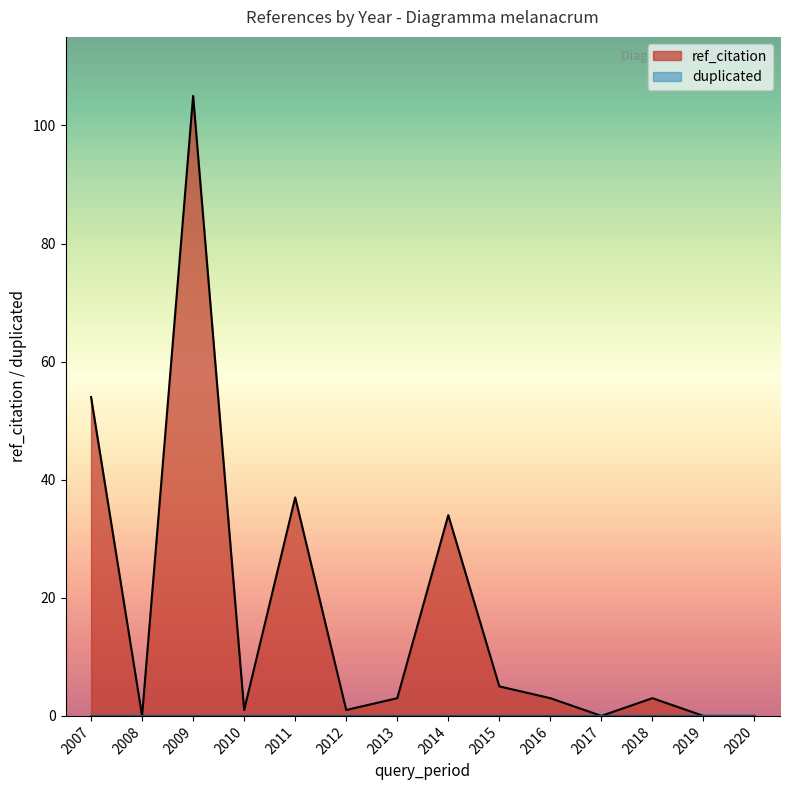

At which label does ref_citation reach its peak?

2009